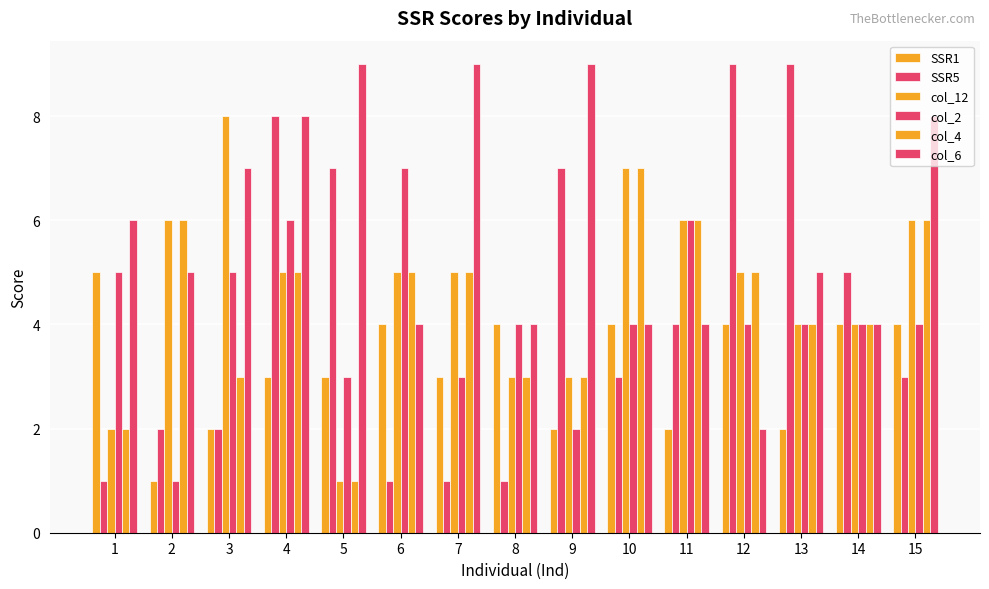

Does the chart contain stacked bars?

No